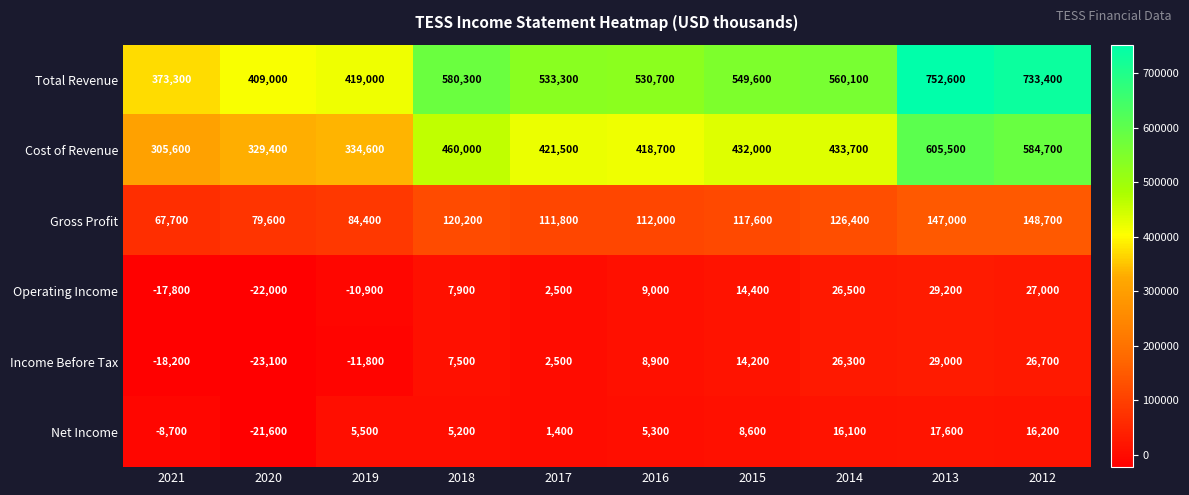

Which category has the highest value across all series?

2013